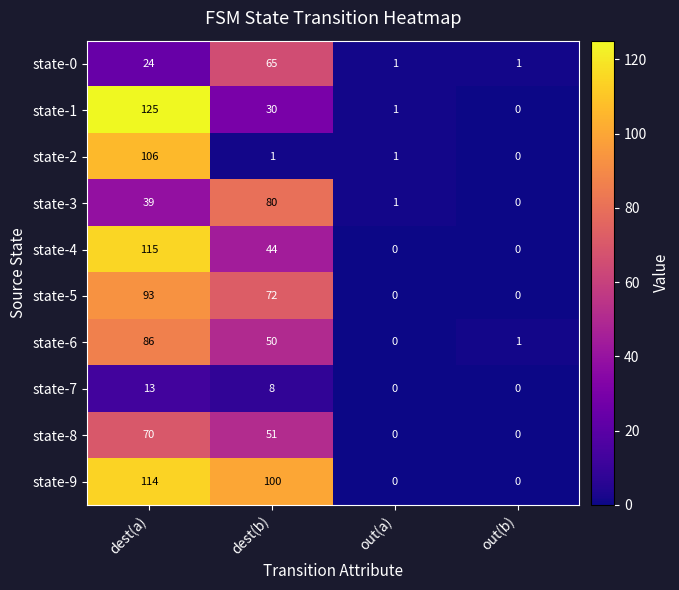

Count the number of data series in this chart.

10